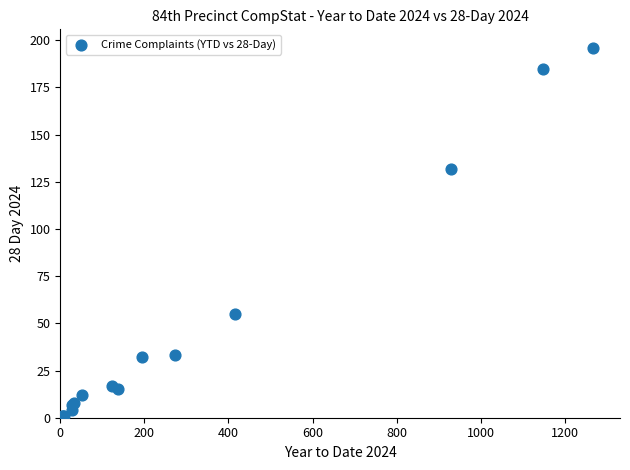

What Y value in the scatter plot is closest to 98?

132